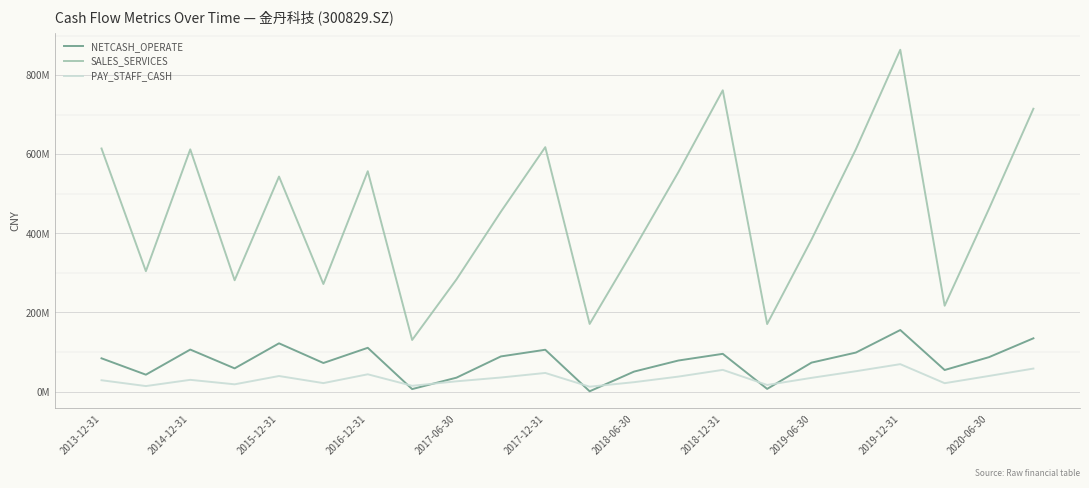

How many interior local peaks does the SALES_SERVICES series have?

6